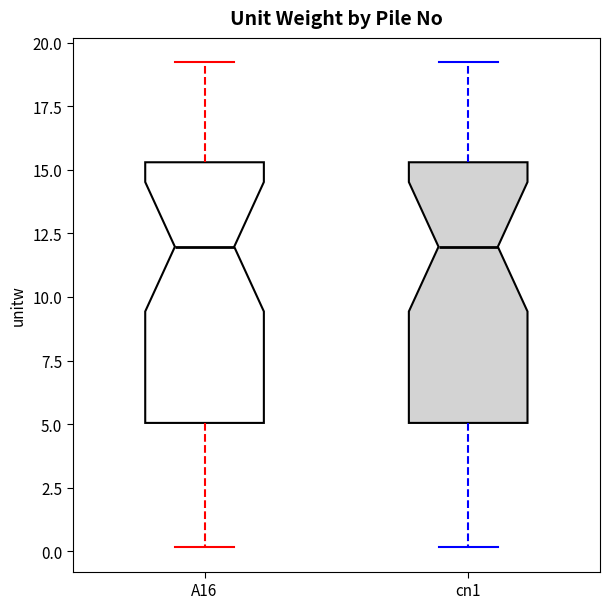

Reading left to right, read every box against the y-axis: the position of its median line, the range the box covers, and the ends of its whiskers. The values are not printed on the chart, so give them approximately, as read against the axis.

A16: median 12.0, box 5.0 to 15.5, whiskers 0.0 to 19.0
cn1: median 12.0, box 5.0 to 15.5, whiskers 0.0 to 19.0